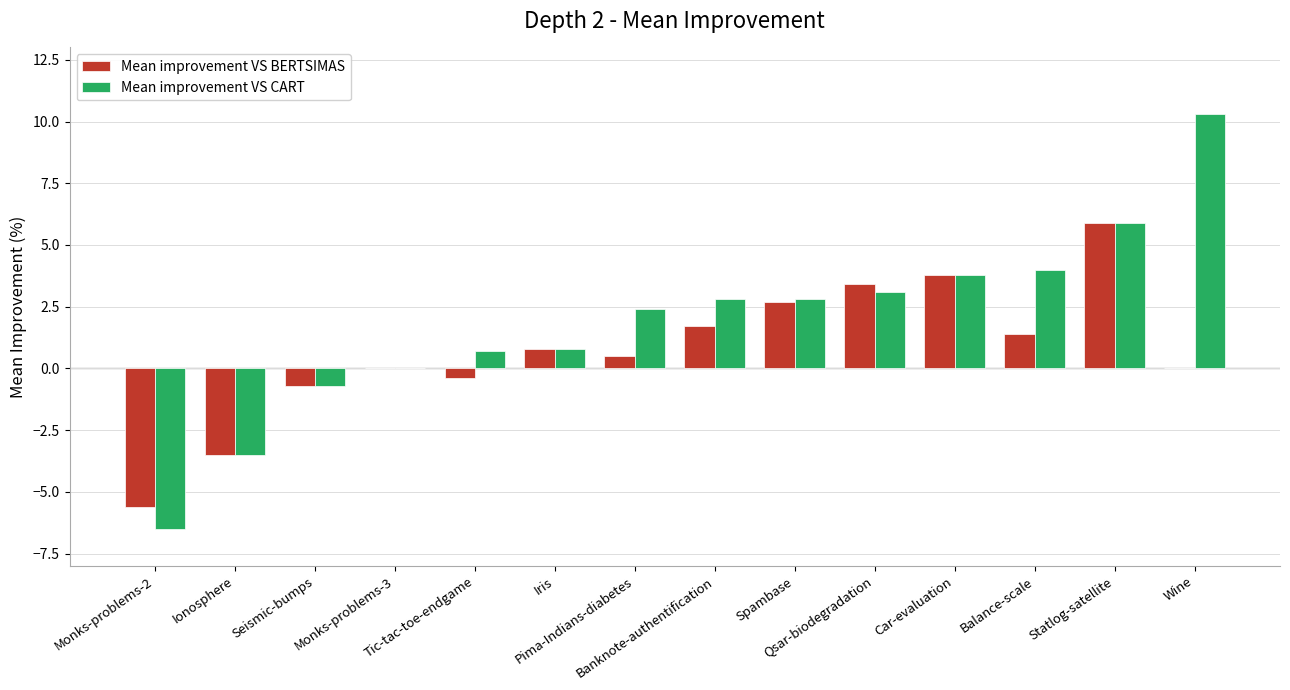

How many distinct data groups are displayed?

2